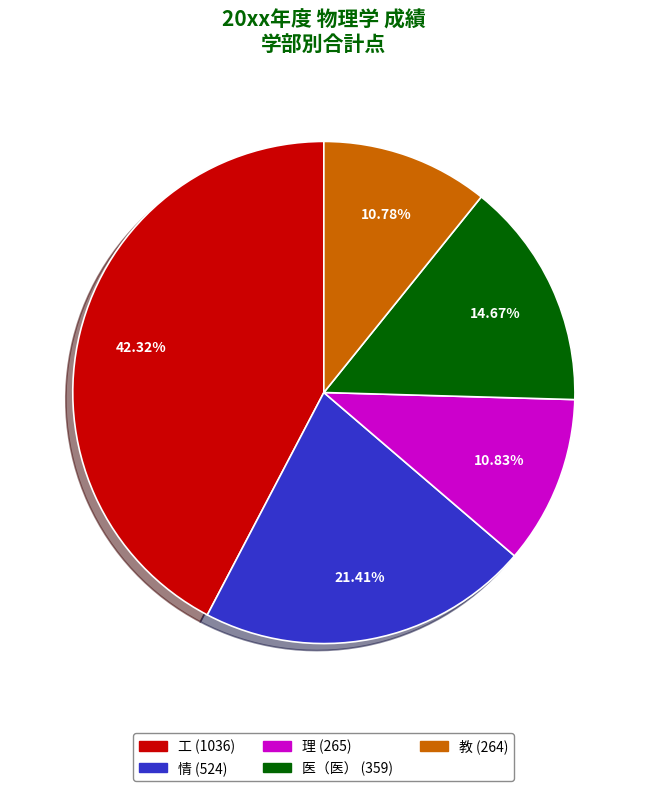

Do 医（医） and 理 together represent more than half of the pie?

No